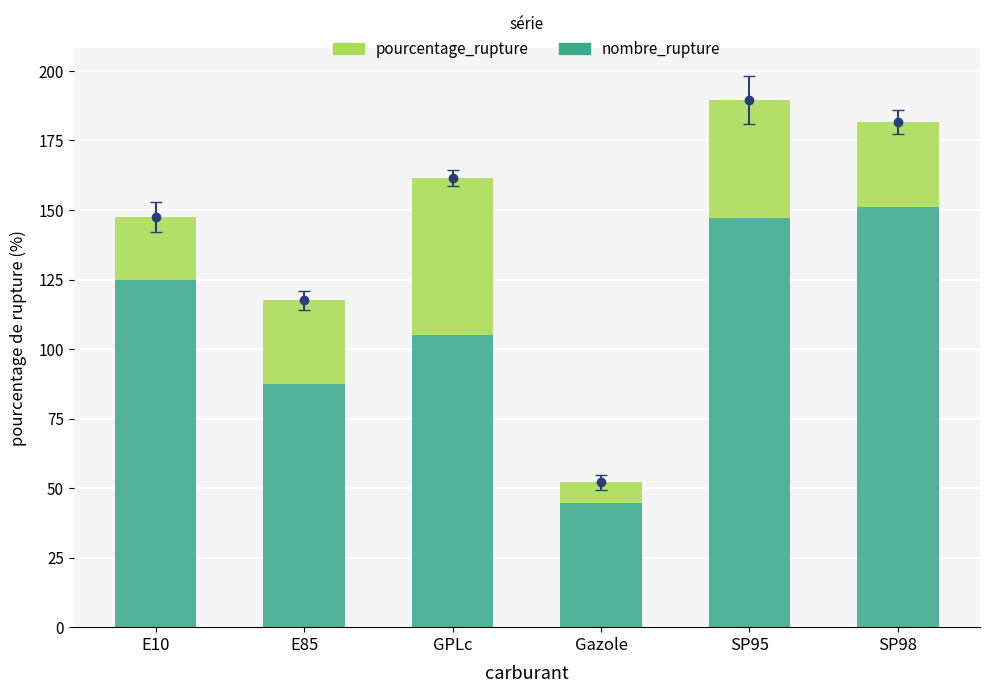

What is the sum of the pourcentage_rupture values at SP98 and Gazole?

37.9